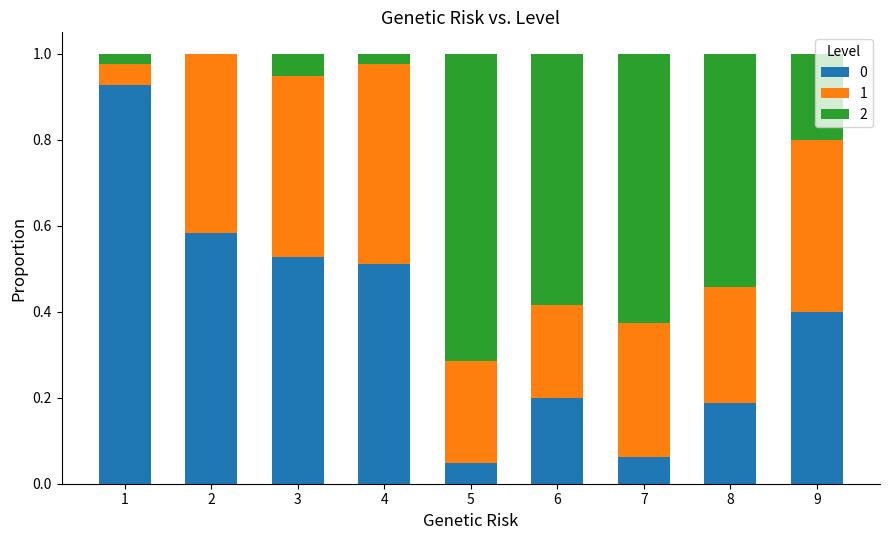

Are the bars horizontal?

No